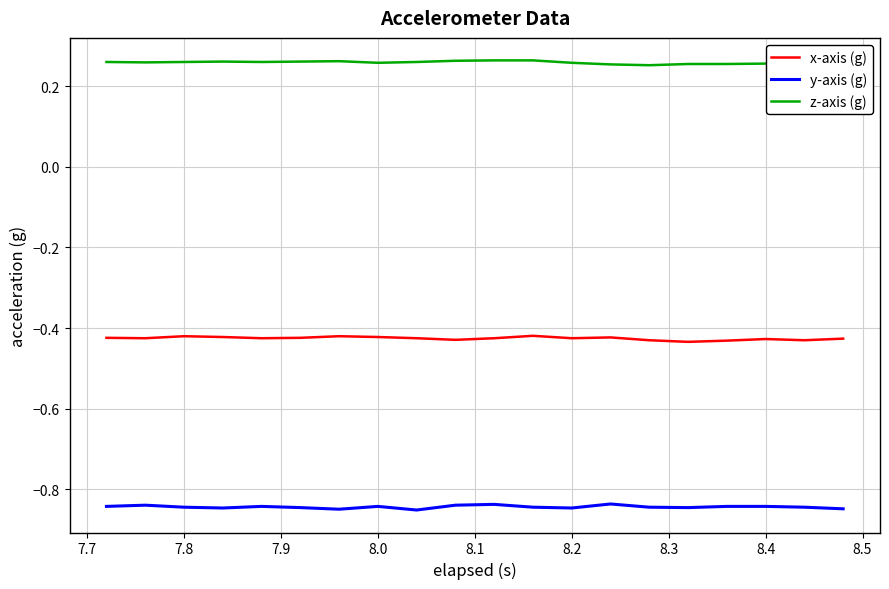

Which series has the largest total across all categories?

z-axis (g)